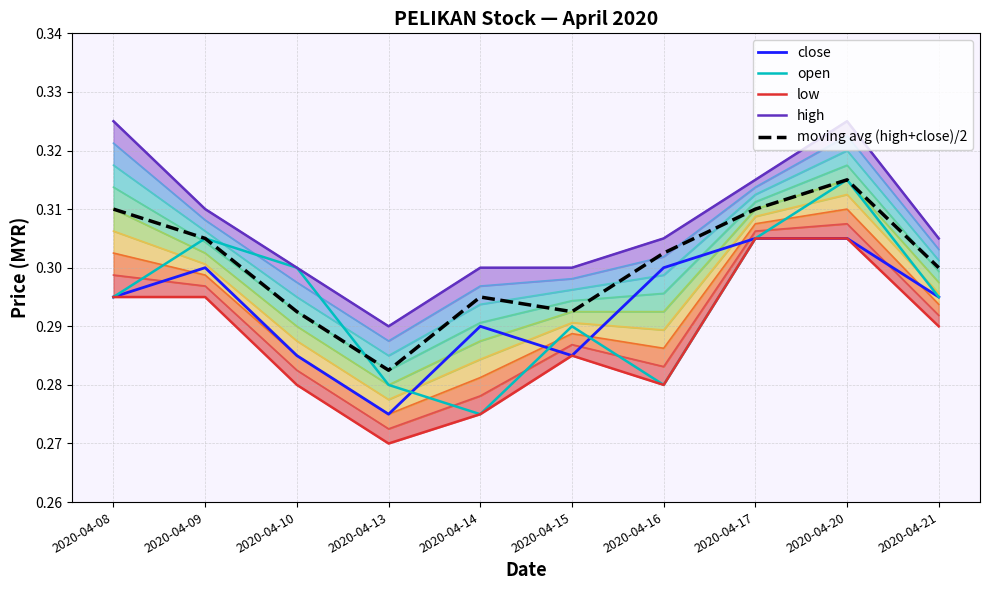

Is this an area chart (filled region under the line)?

No